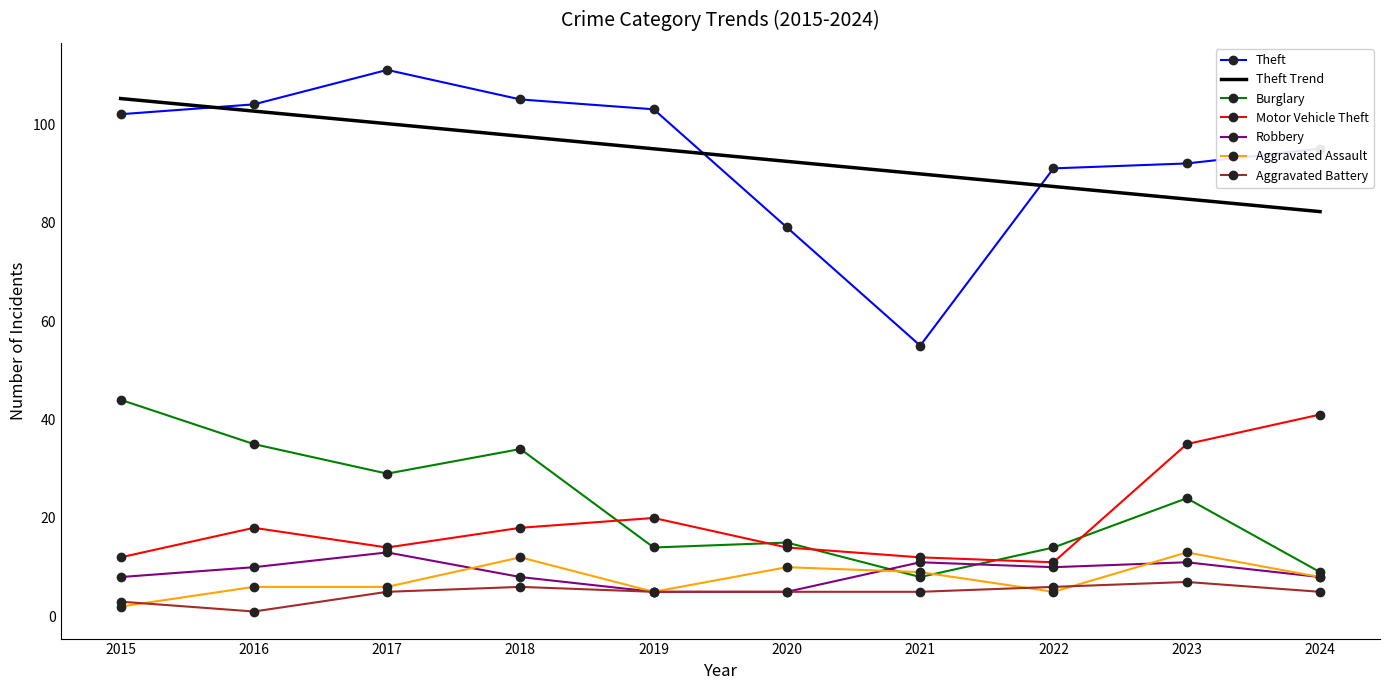

True or false: Theft and Robbery cross at least once.

False